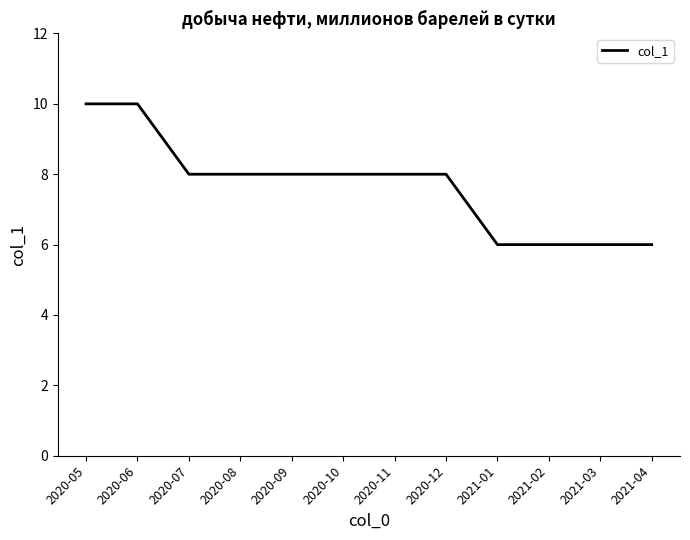

How many lines are shown in the chart?

1